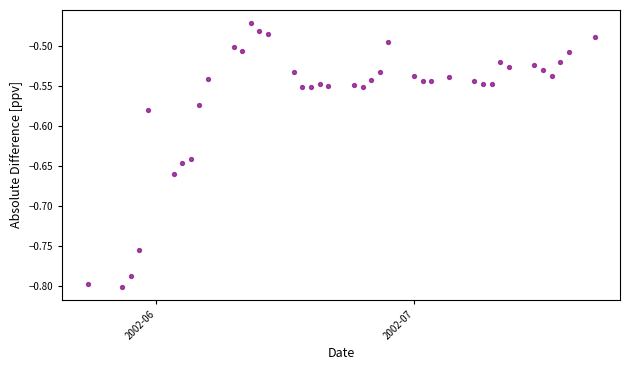

What is the range of Y values (max minus min)?

0.3